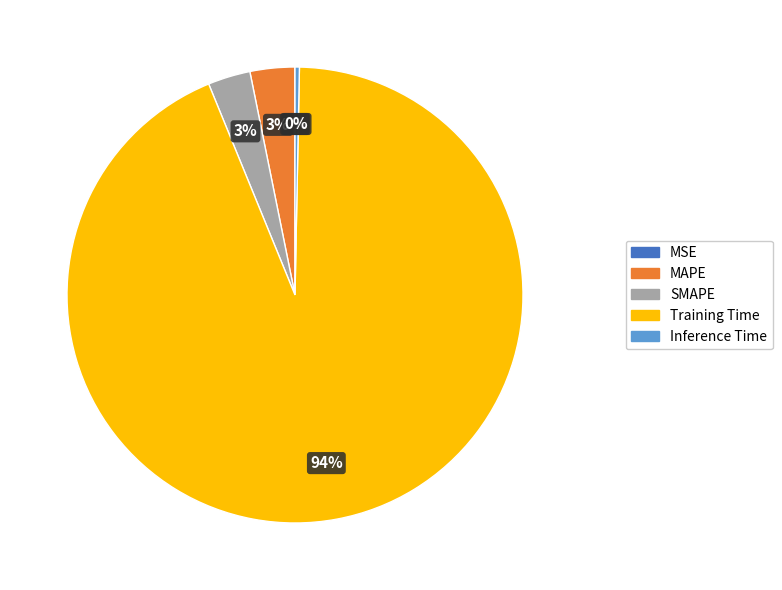

Which category has the biggest portion of the pie?

Training Time